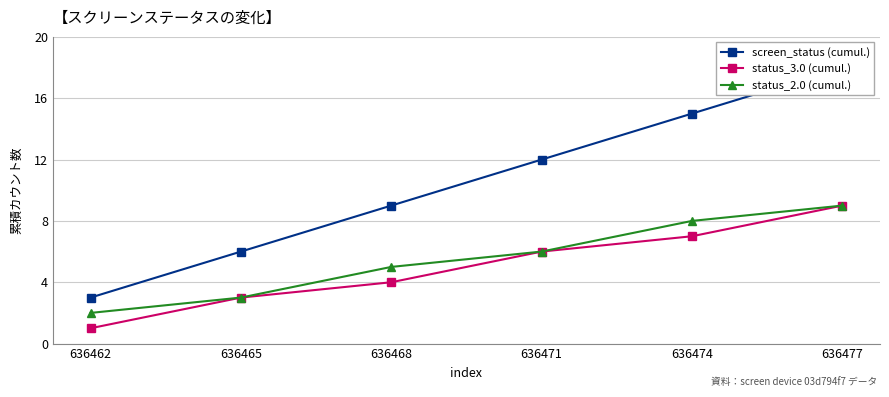

Read the status_3.0 (cumul.) value at 636462.

1